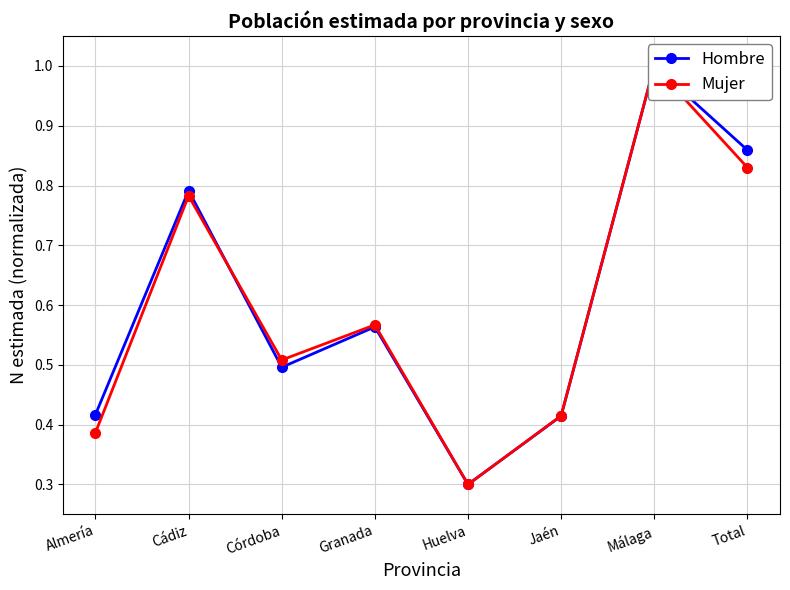

How many Hombre values are between 0 and 1?

8